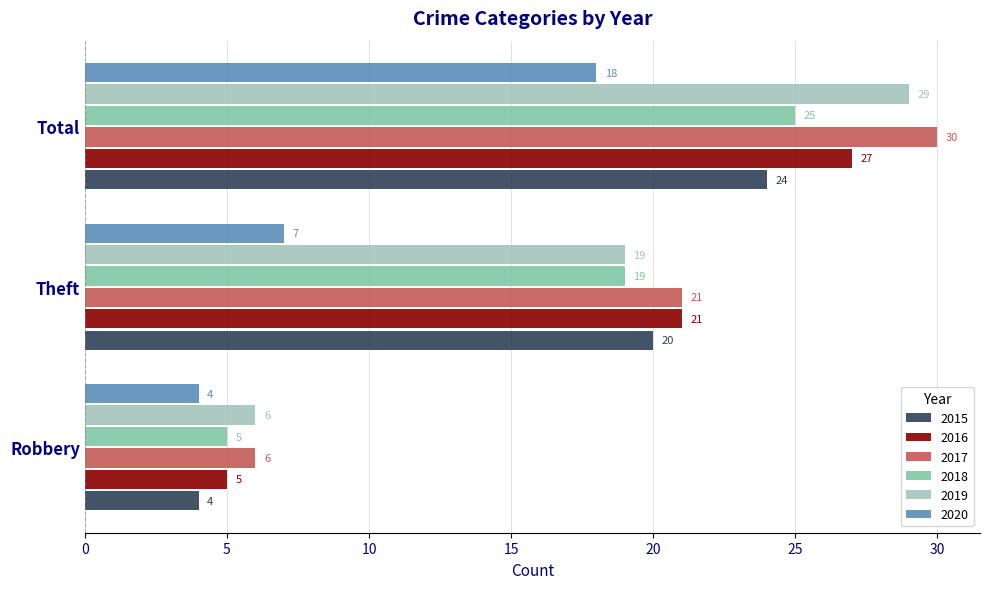

List the labels in order of 2018 value, smallest first.

Robbery, Theft, Total